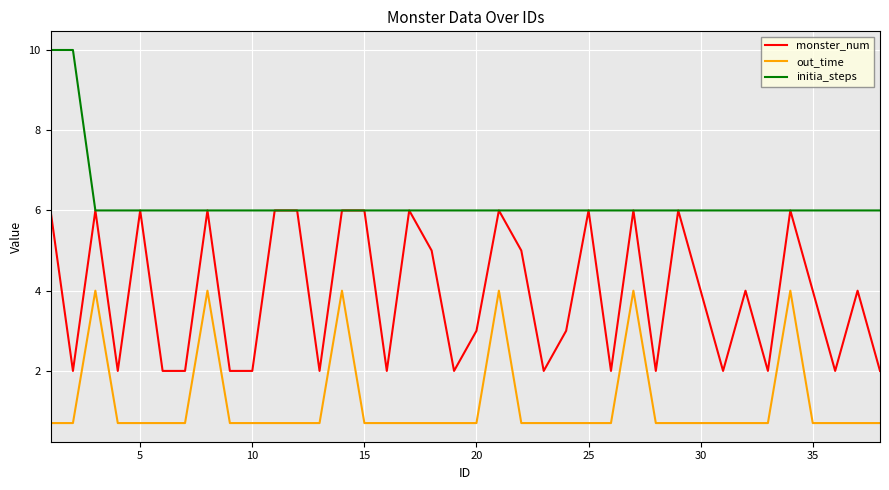

What is the greatest value displayed?

10.0